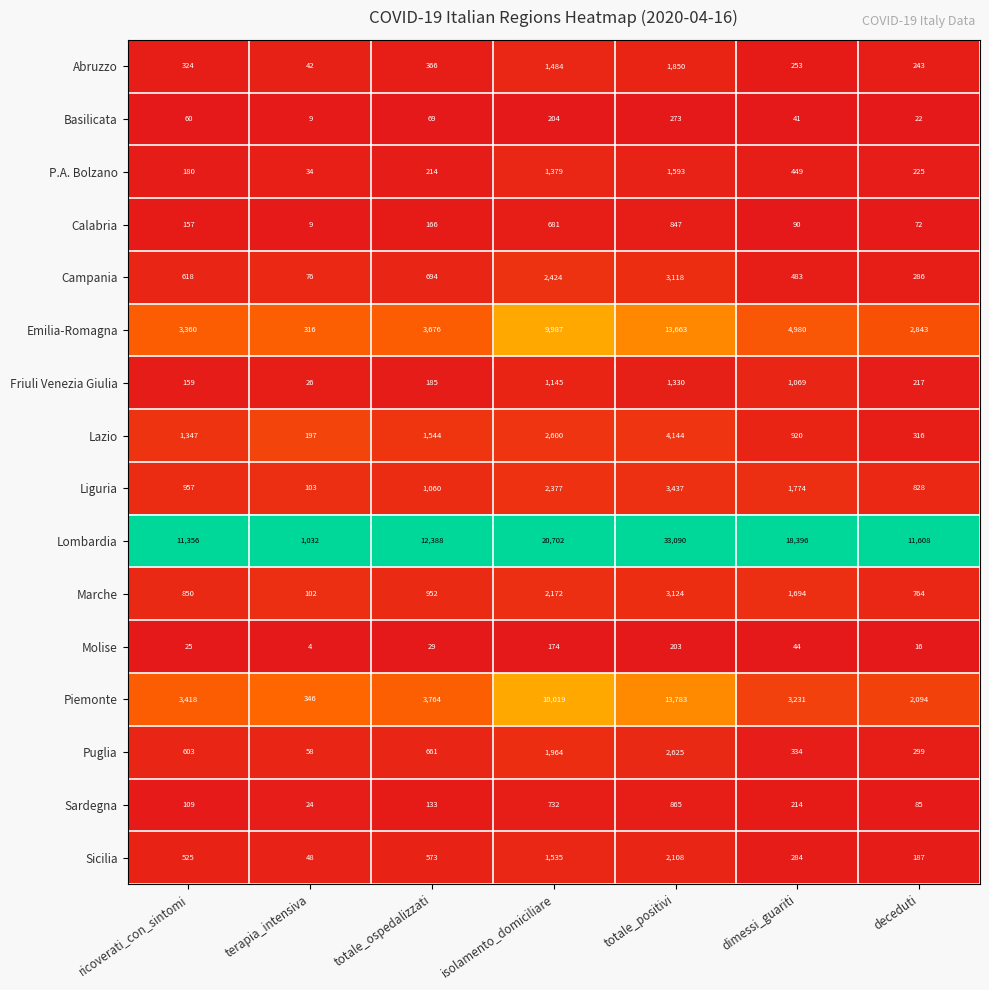

What is the total value across all series at dimessi_guariti?

34256